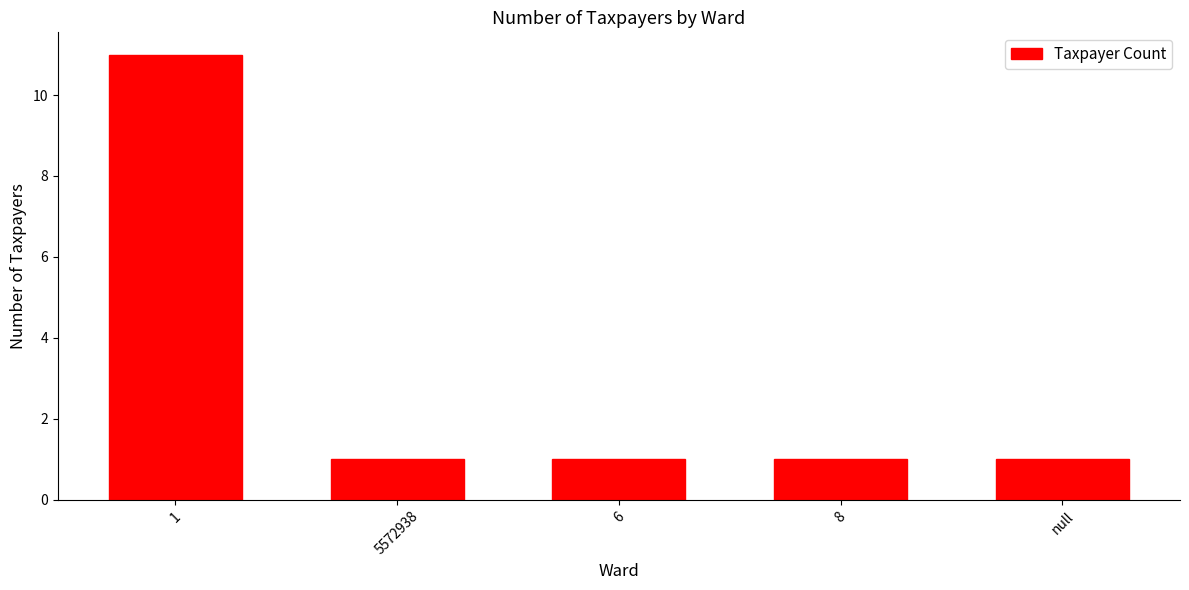

The chart shows a value of 1 at 5572938. True or false?

True